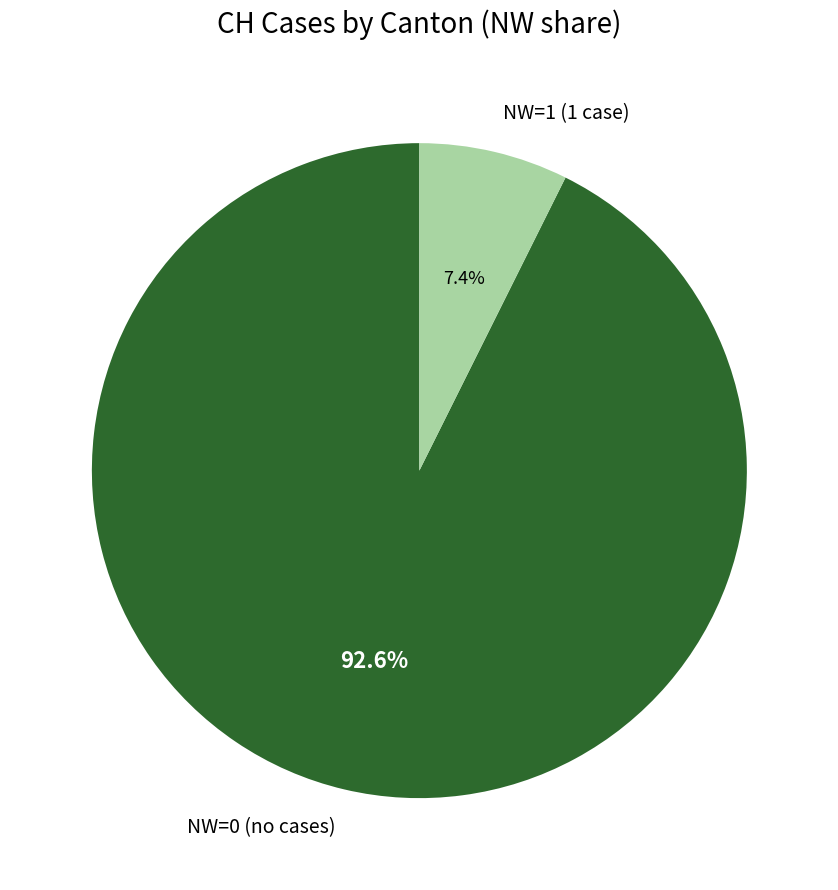

Between NW=0 (no cases) and NW=1 (1 case), which is larger?

NW=0 (no cases)